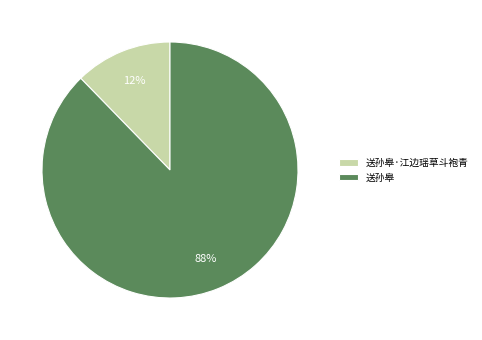

What is the largest slice in the pie chart?

送孙皋